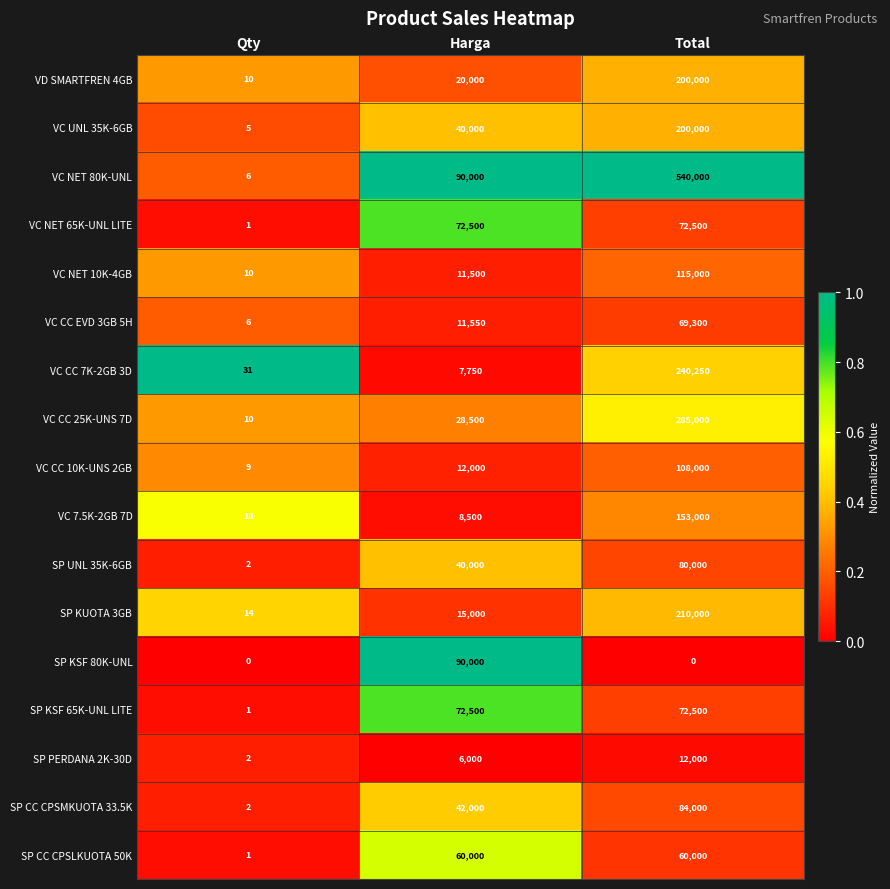

Between Qty and Total, which series saw the biggest shift?

VC NET 80K-UNL